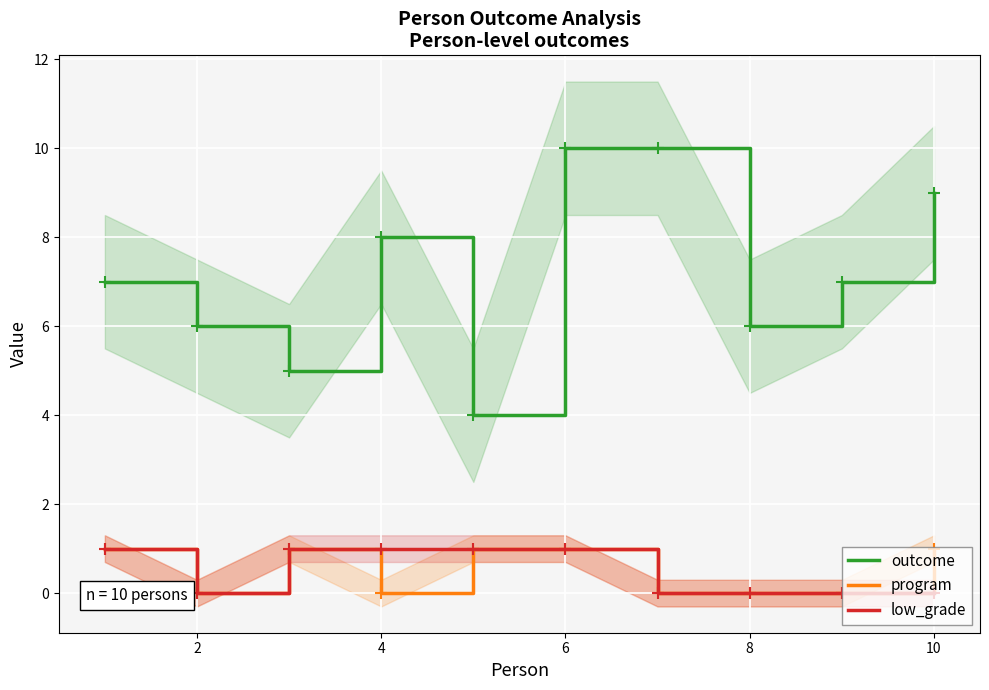

How many categories are shown in the chart?

10